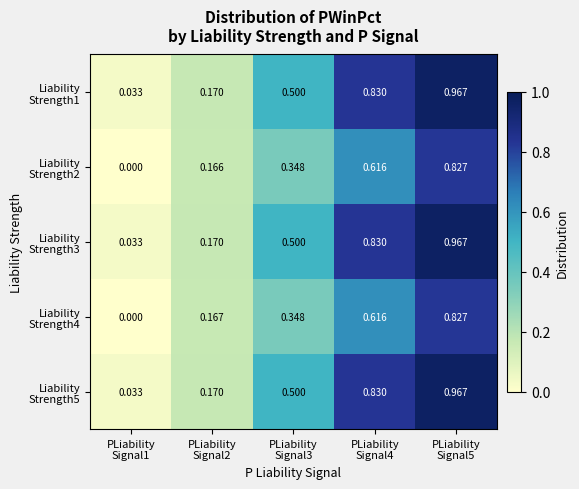

At which category is the sum across all series the highest?

PLiability
Signal5